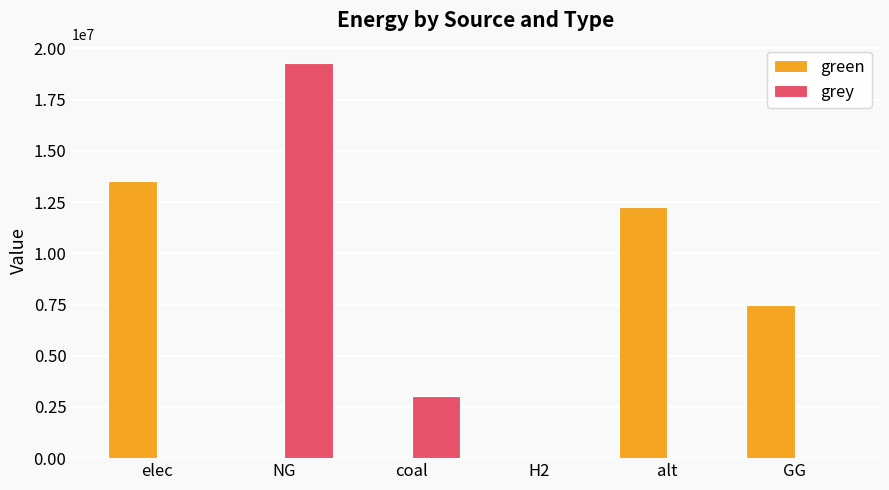

How many data points in grey are above 0?

3